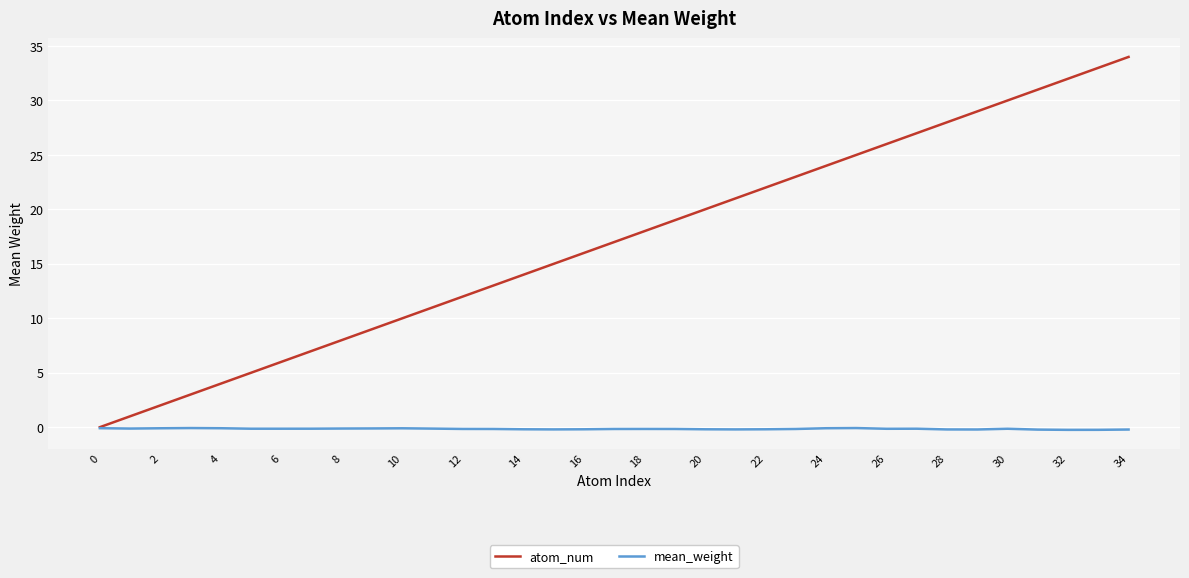

Which series has the largest total across all categories?

atom_num